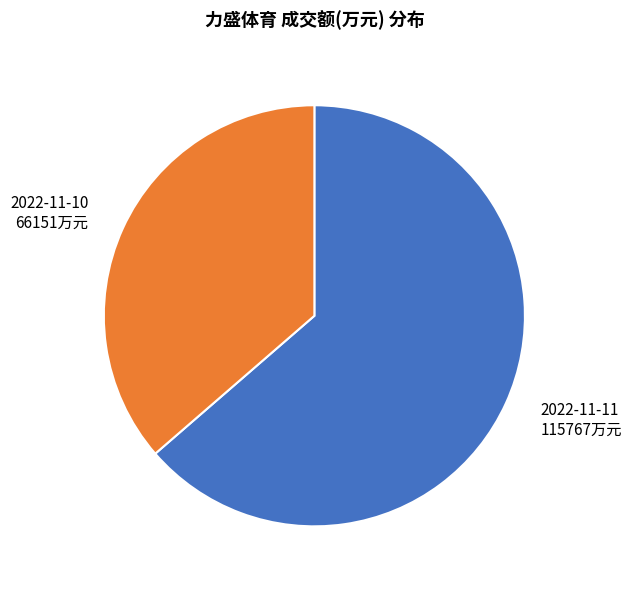

The 2022-11-10 slice represents 48% of the pie. True or false?

False